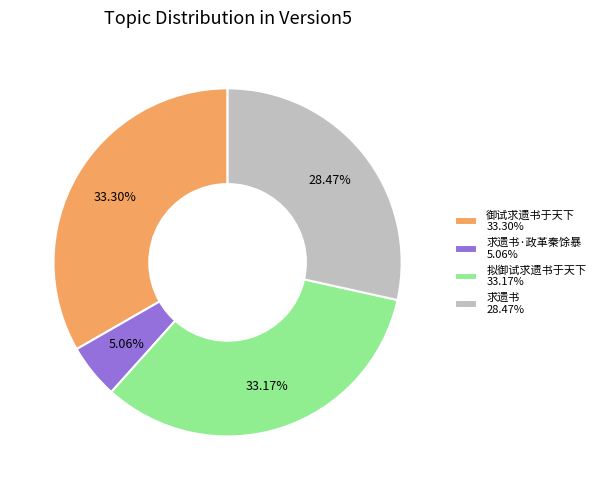

Between 求遗书 28.47% and 求遗书·政革秦馀暴 5.06%, which is larger?

求遗书 28.47%